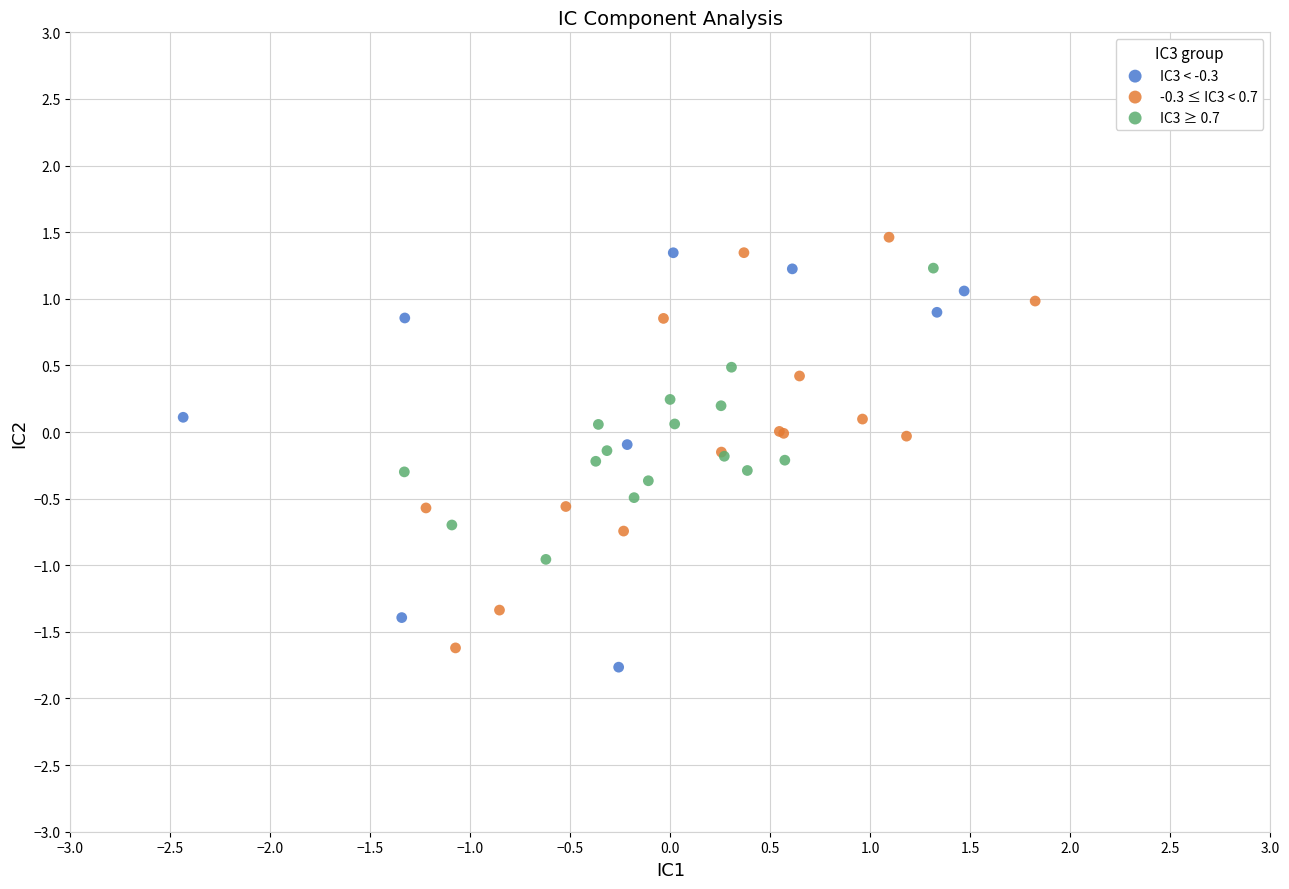

Which series reaches the minimum Y coordinate?

IC3 < -0.3